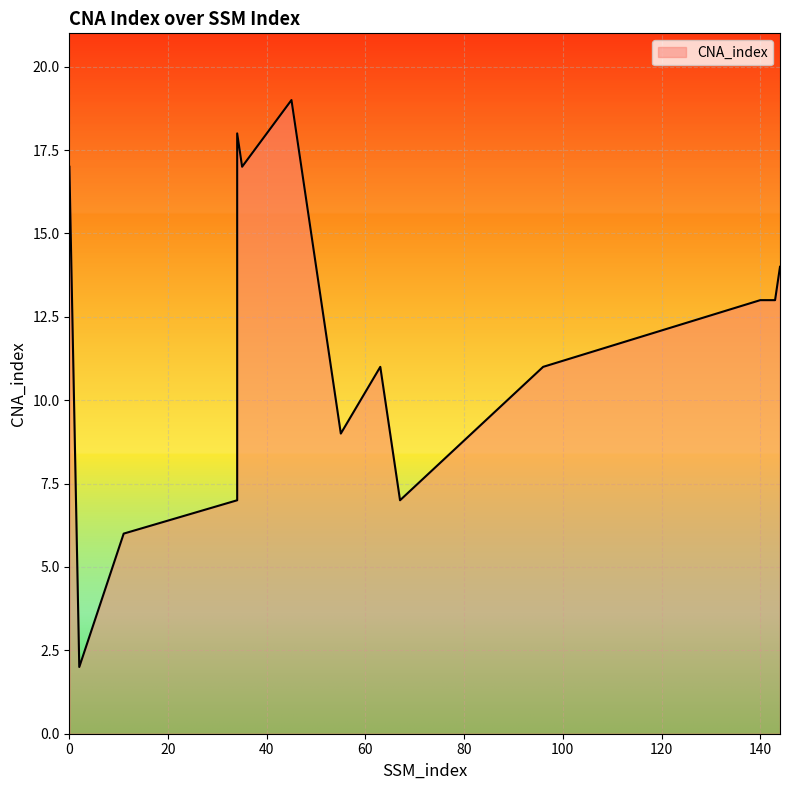

At which category does the data reach its first local peak?

34